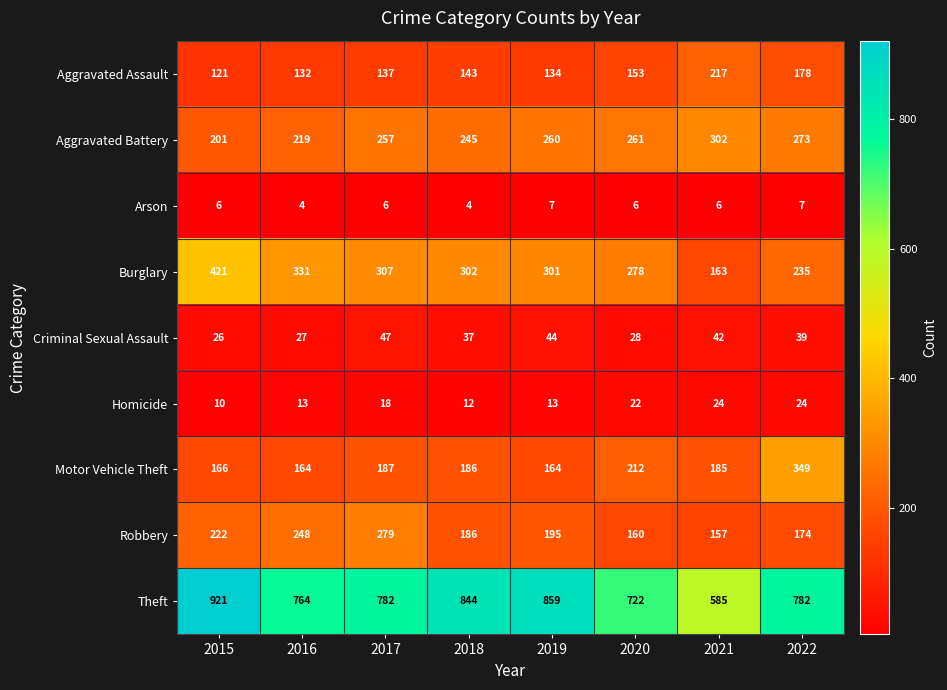

What is the maximum value shown in the chart?

921